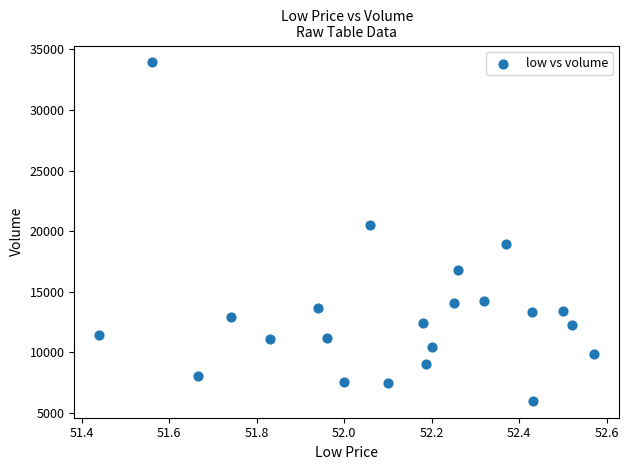

What is the range of Y values (max minus min)?

27923